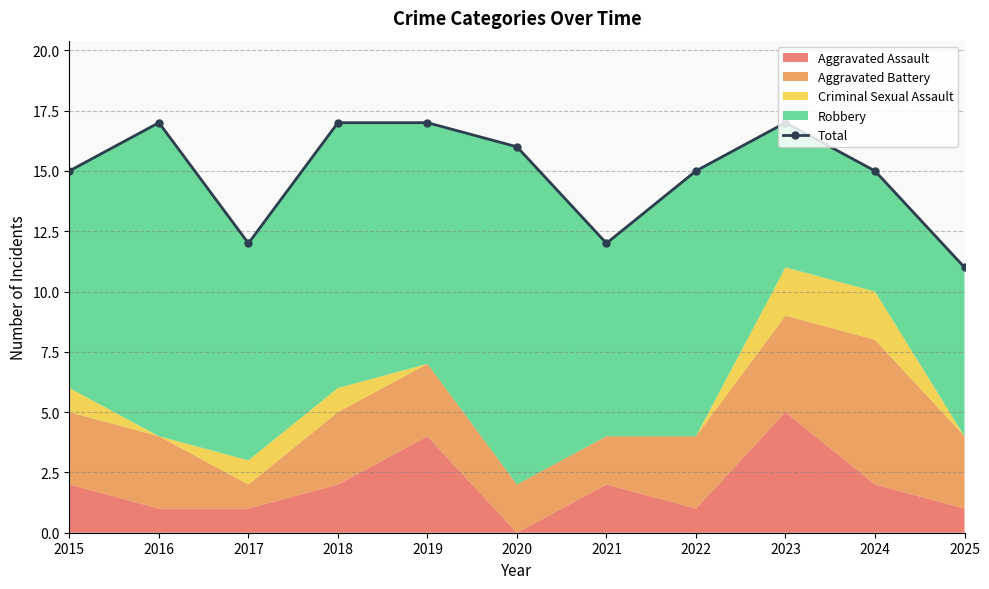

Rank the categories by value from lowest to highest.

2025, 2017, 2021, 2015, 2022, 2024, 2020, 2016, 2018, 2019, 2023